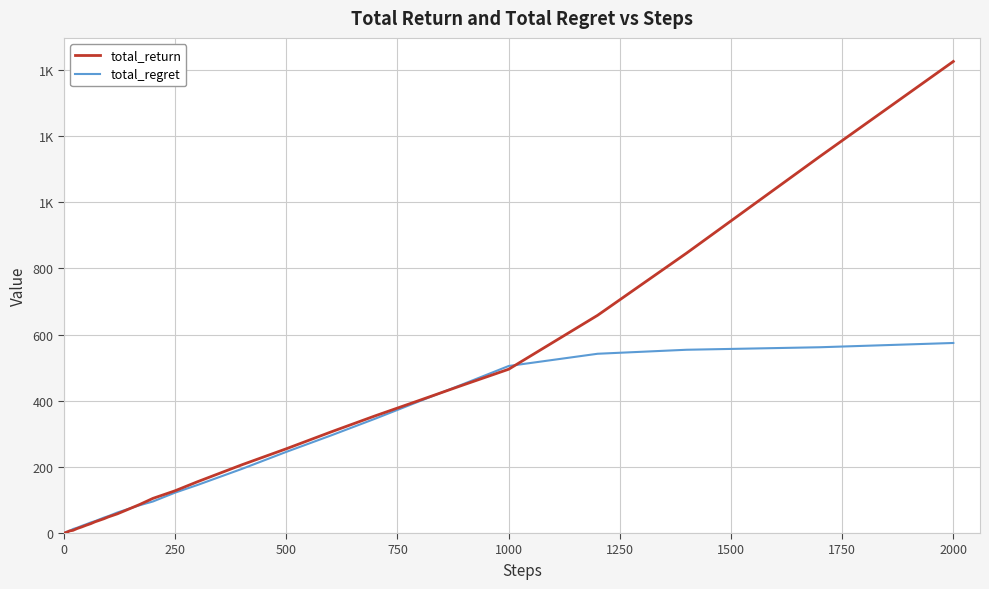

Rank the series by their maximum value, from highest to lowest.

total_return, total_regret